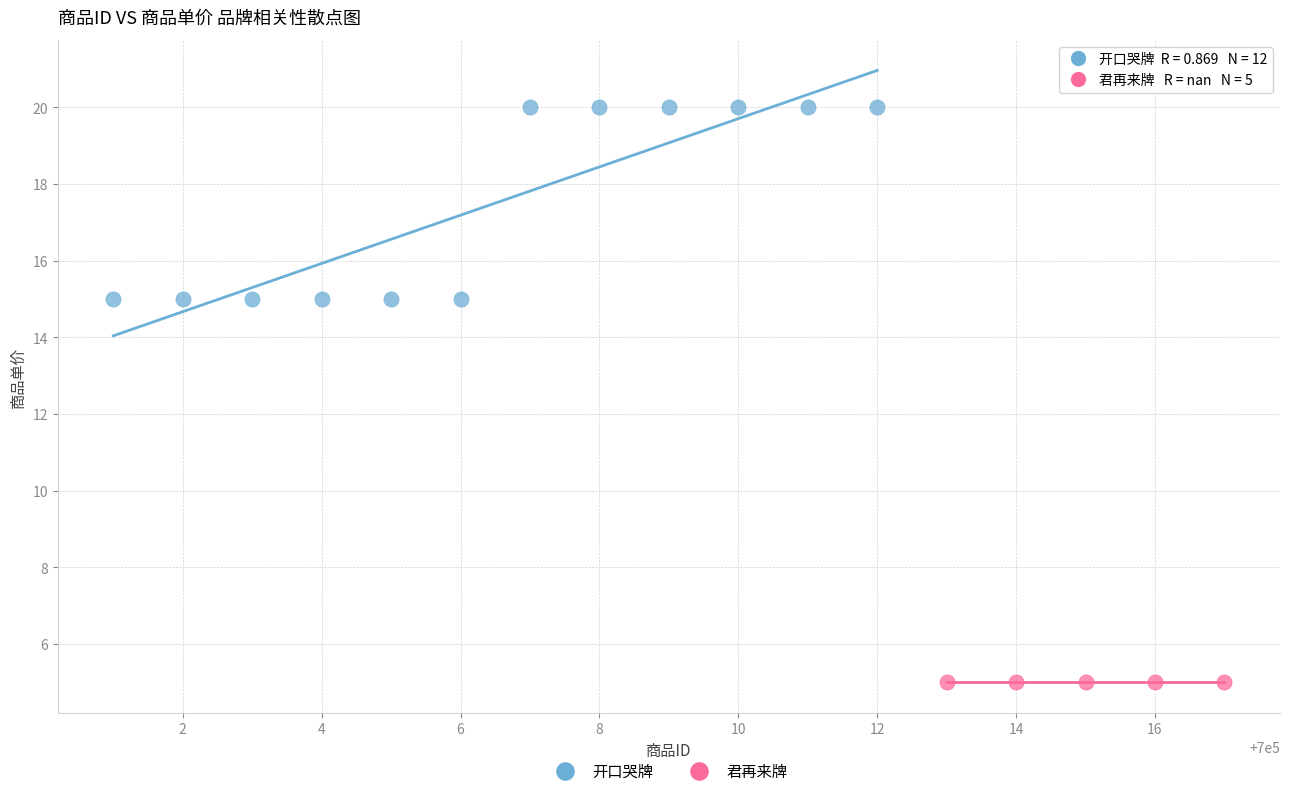

Which series contains the lowest Y value?

君再来牌